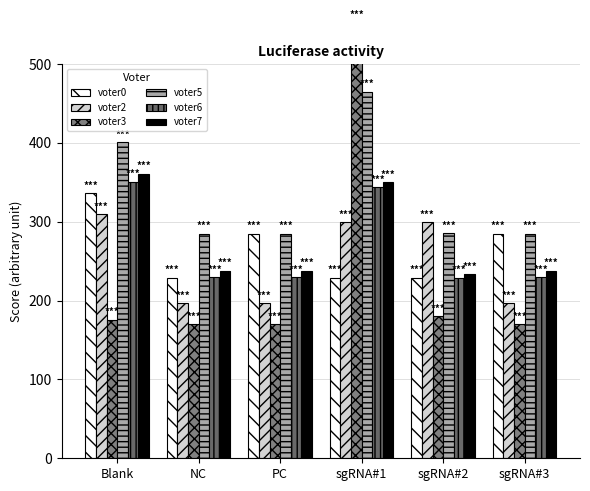

Between sgRNA#1 and Blank, which is larger?

Blank